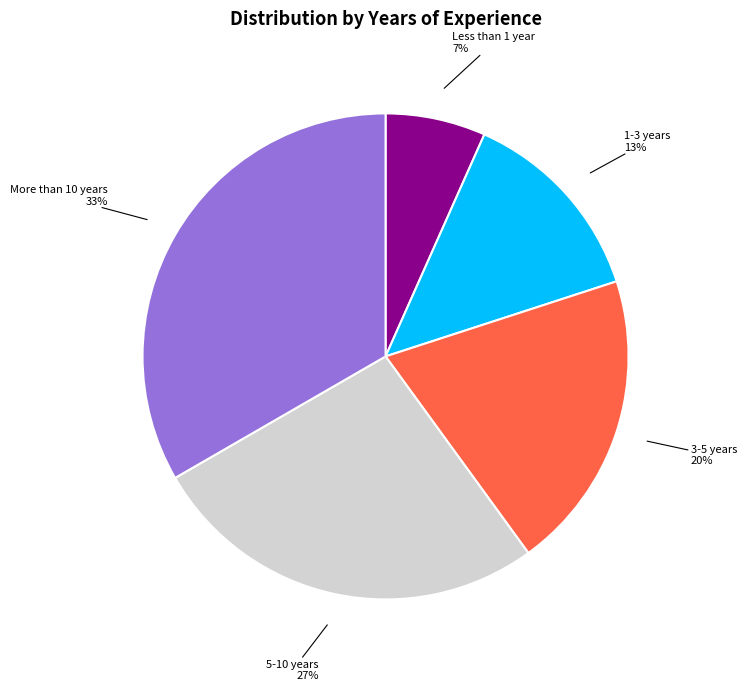

How many slices are in this pie chart?

5